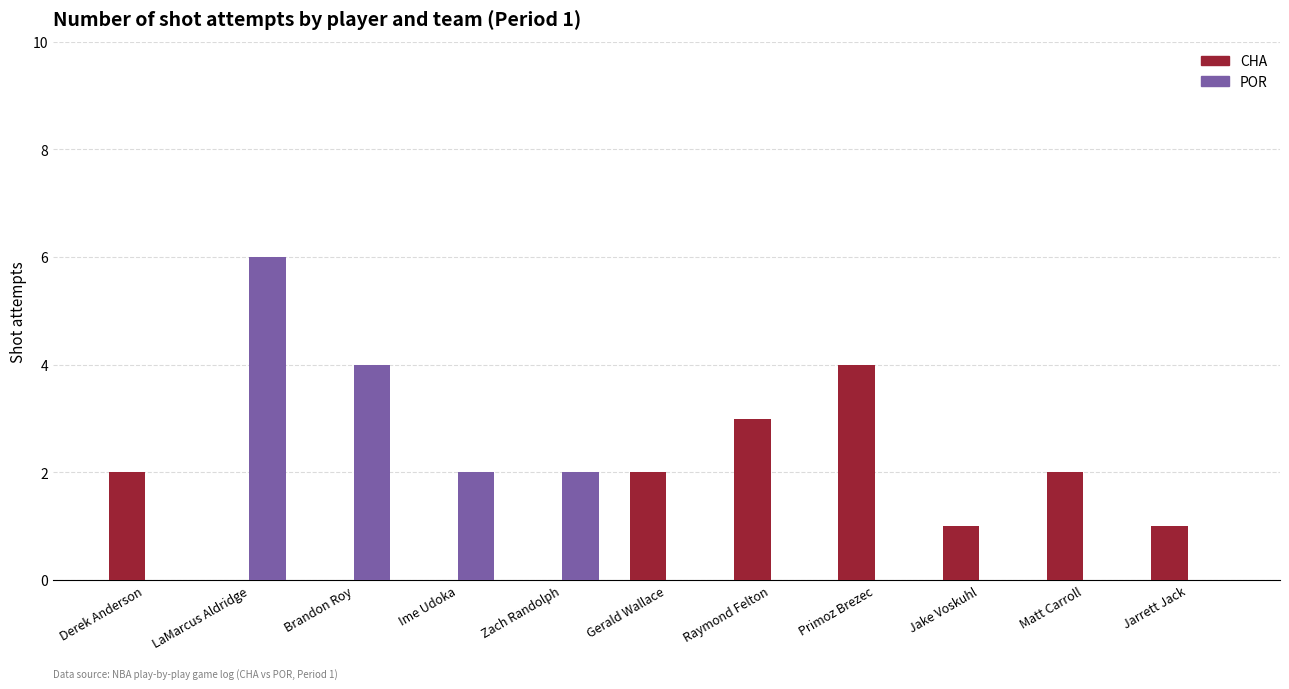

Which category has the highest value in the CHA series?

Primoz Brezec